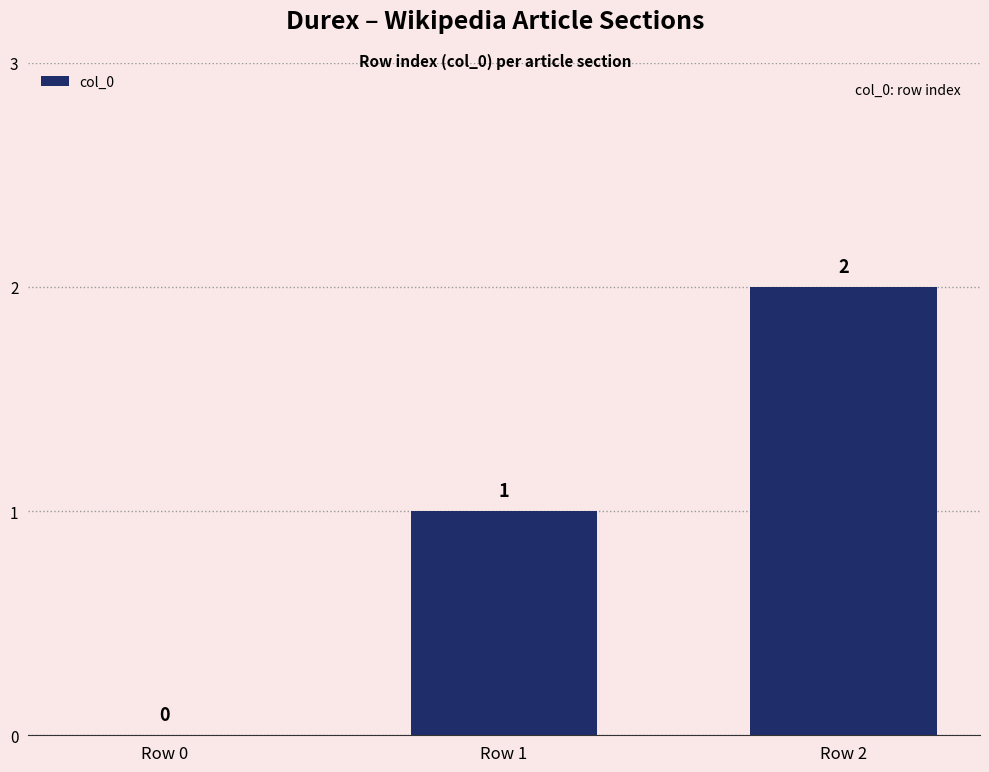

What is the maximum value shown in the chart?

2